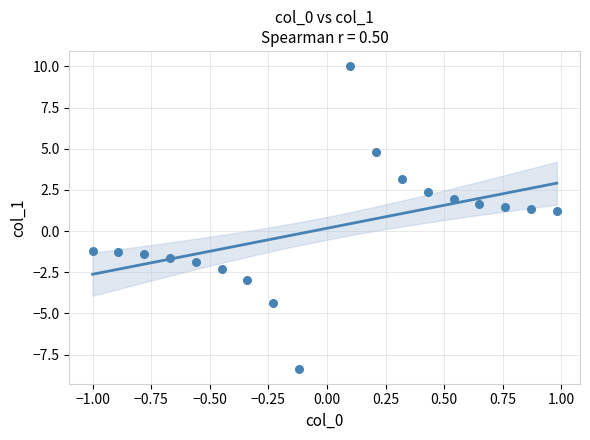

What is the range of X values (max minus min)?

2.0